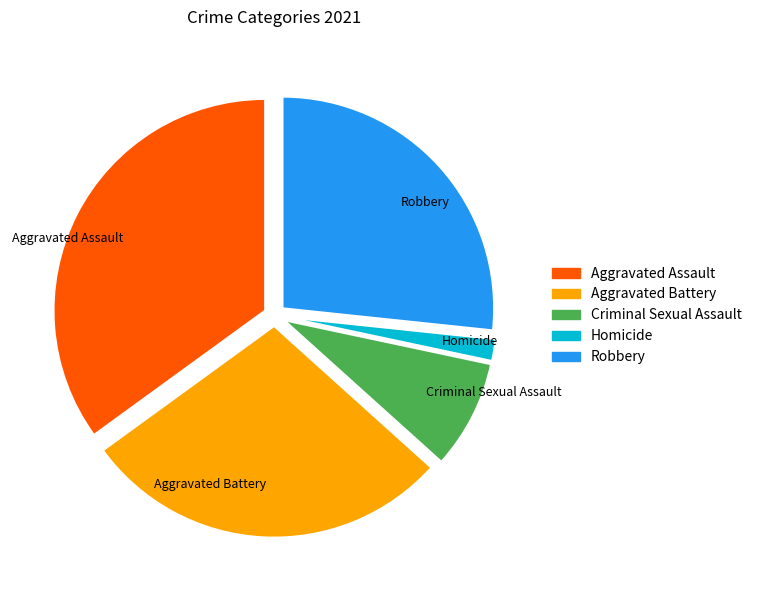

What is the smallest slice in the pie chart?

Homicide